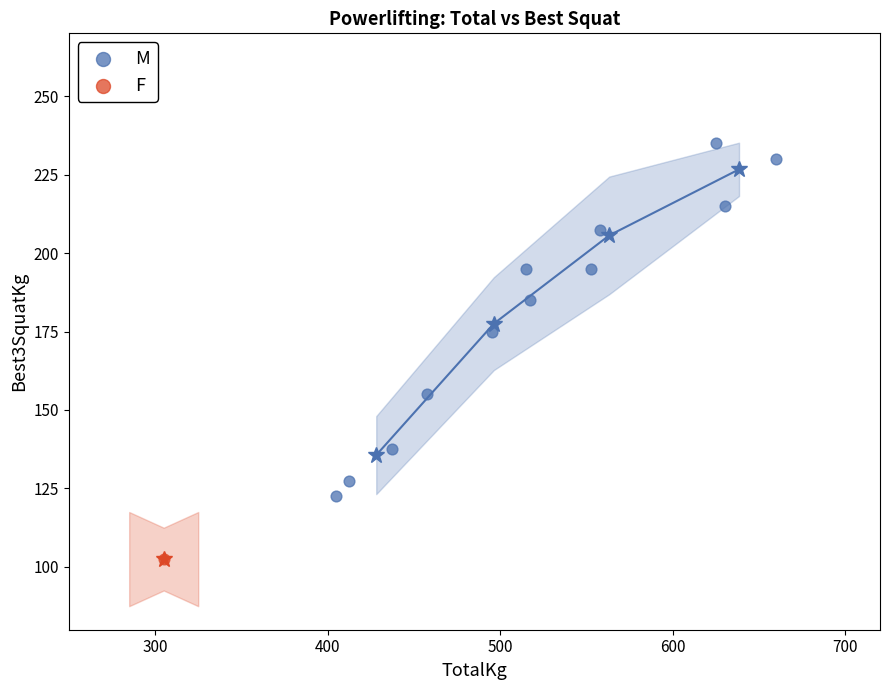

What are all the series names shown in the legend?

M, F